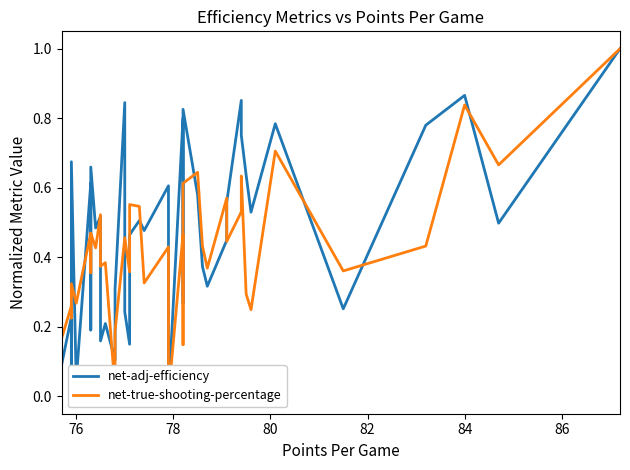

Which series has the widest spread of values?

net-adj-efficiency